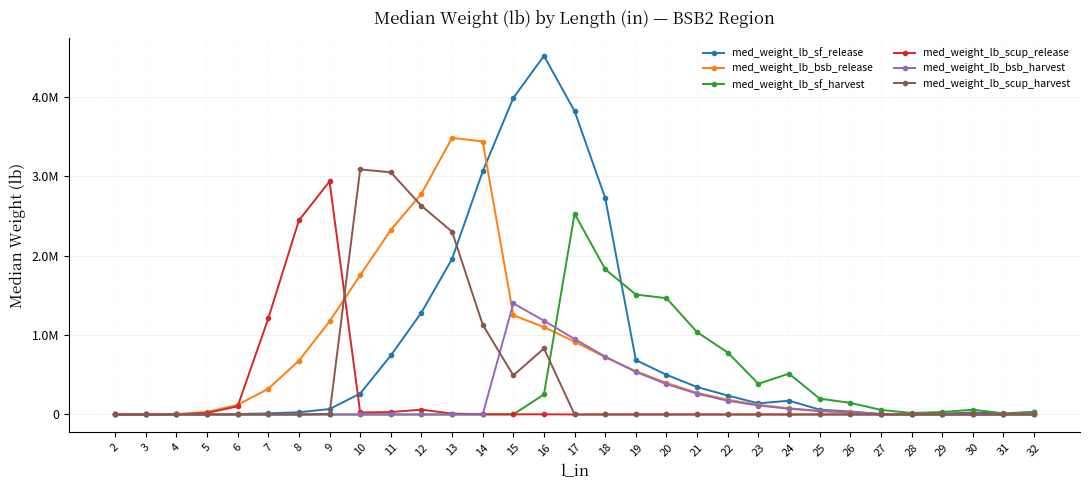

The value of med_weight_lb_scup_harvest at 6 is -1664269.4. True or false?

False